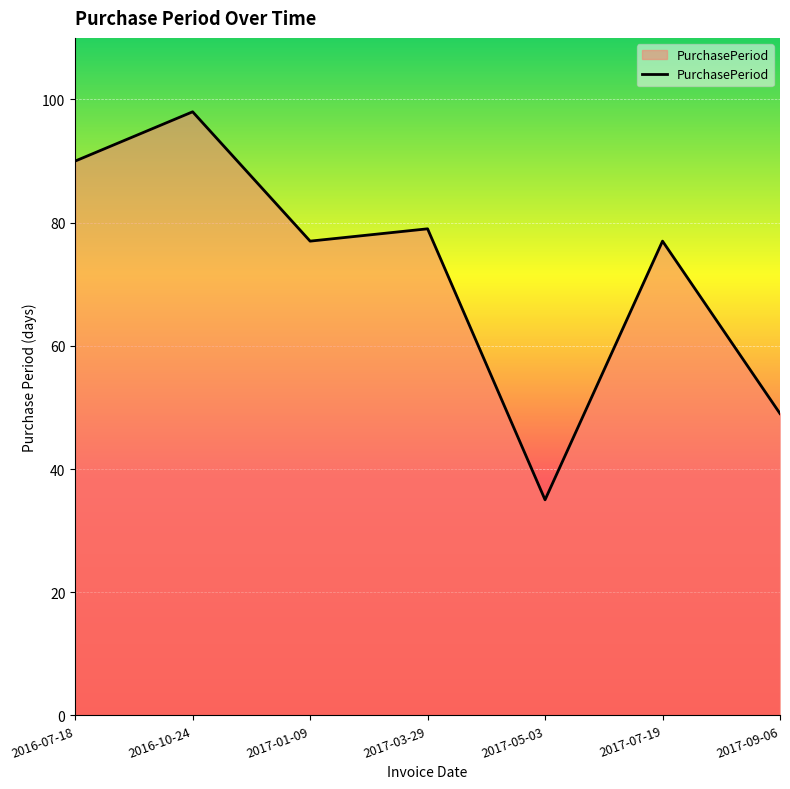

Reading left to right, extract all data points from this chart.

2016-07-18=90	2016-10-24=98	2017-01-09=77	2017-03-29=79	2017-05-03=35	2017-07-19=77	2017-09-06=49